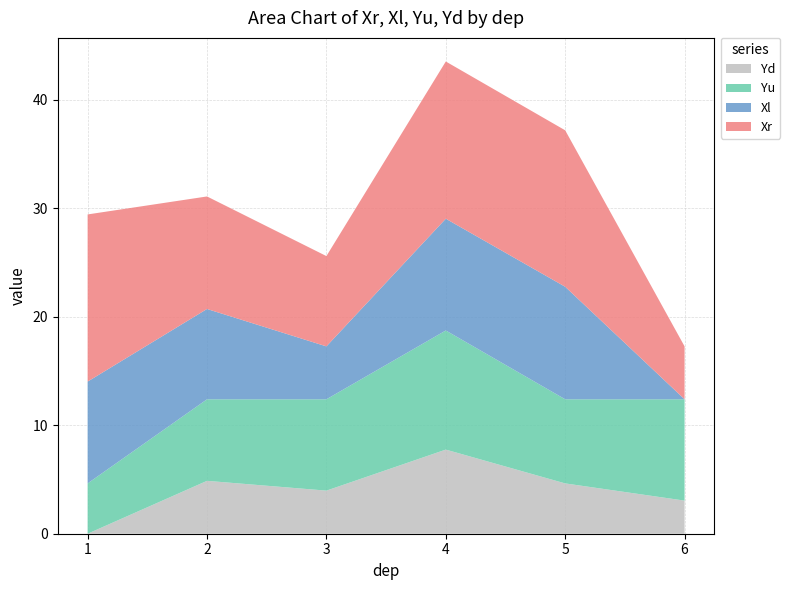

Reading left to right, extract all data points from this chart.

Xr: 15.4	10.4	8.3	14.5	14.4	4.9
Xl: 9.4	8.3	4.9	10.3	10.4	0.0
Yu: 4.6	7.5	8.4	11.0	7.8	9.3
Yd: 0.0	4.9	4.0	7.8	4.6	3.1